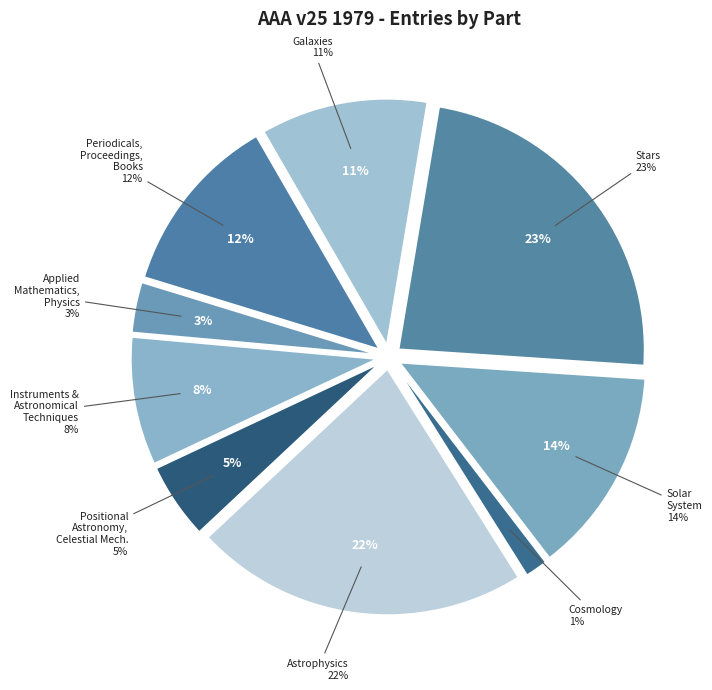

Between Periodicals, Proceedings, Books, Activities and Astrophysics, which is larger?

Astrophysics